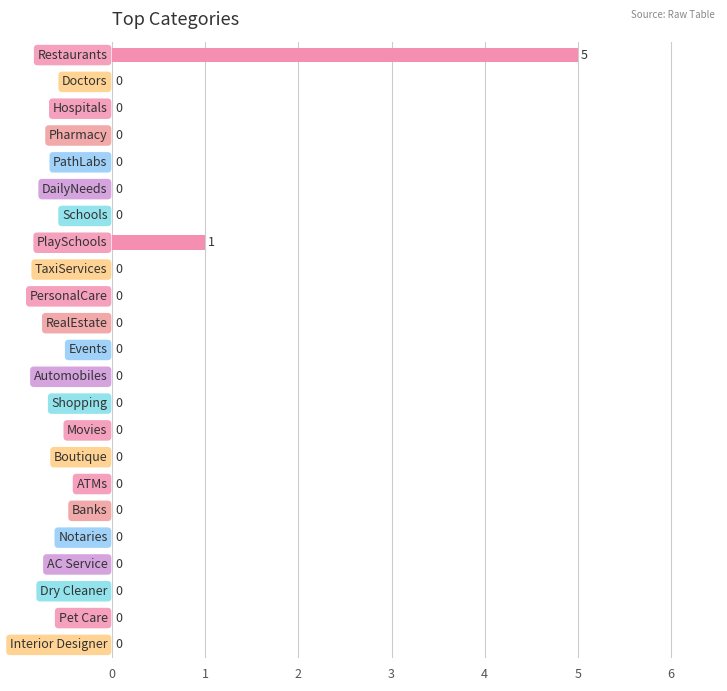

Does the chart contain stacked bars?

No